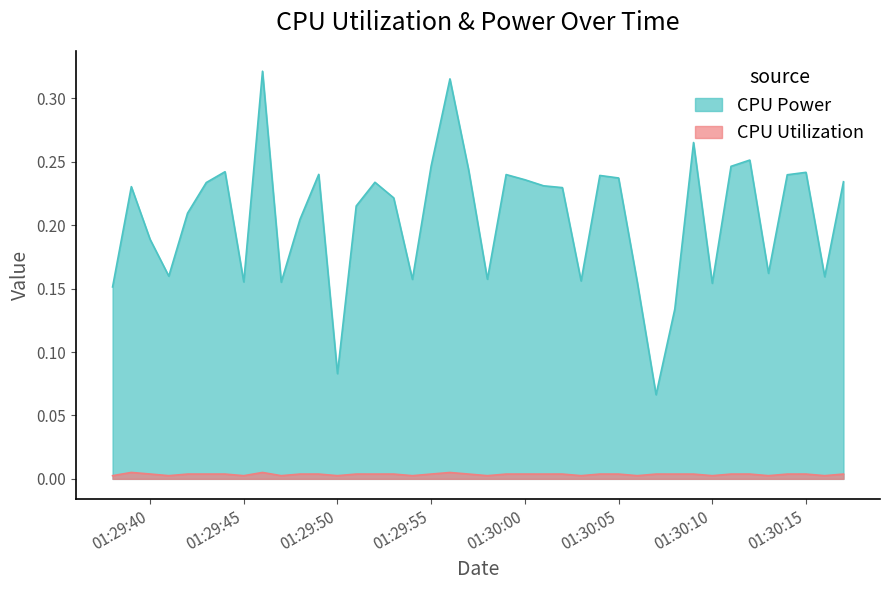

Rank the series by their average value, from lowest to highest.

CPU Utilization, CPU Power